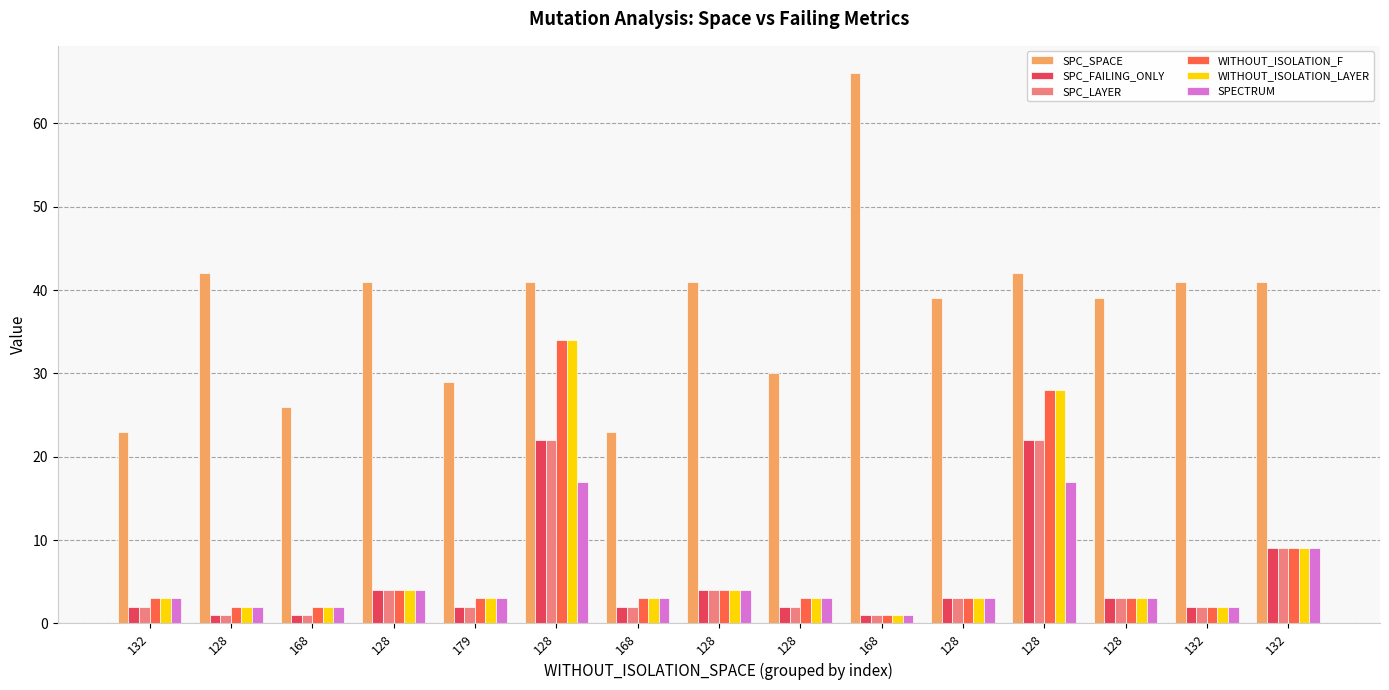

What is the difference between the second highest and minimum values in the SPC_SPACE series?

19